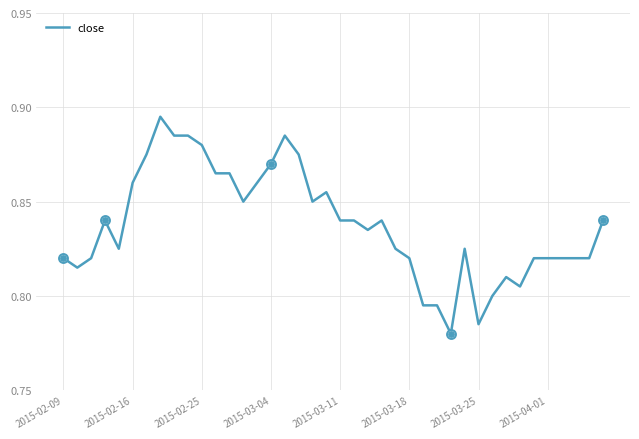

How many lines are shown in the chart?

1